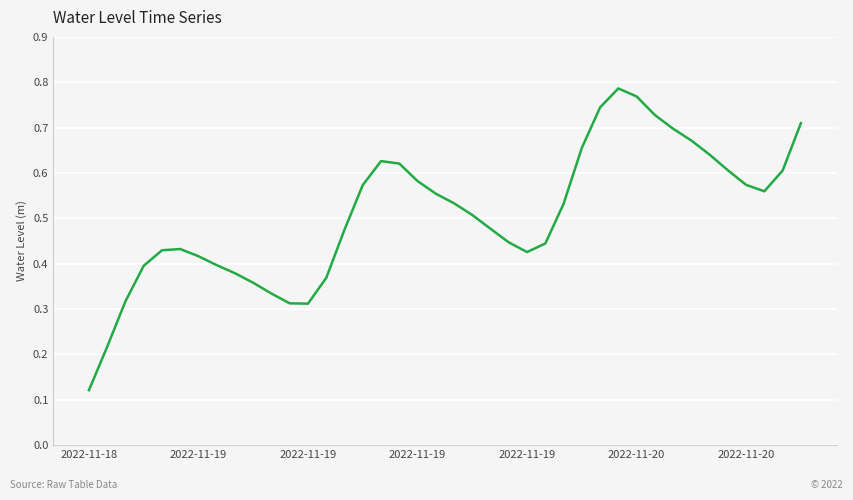

How many points are higher than both their immediate neighbors (excluding endpoints)?

3